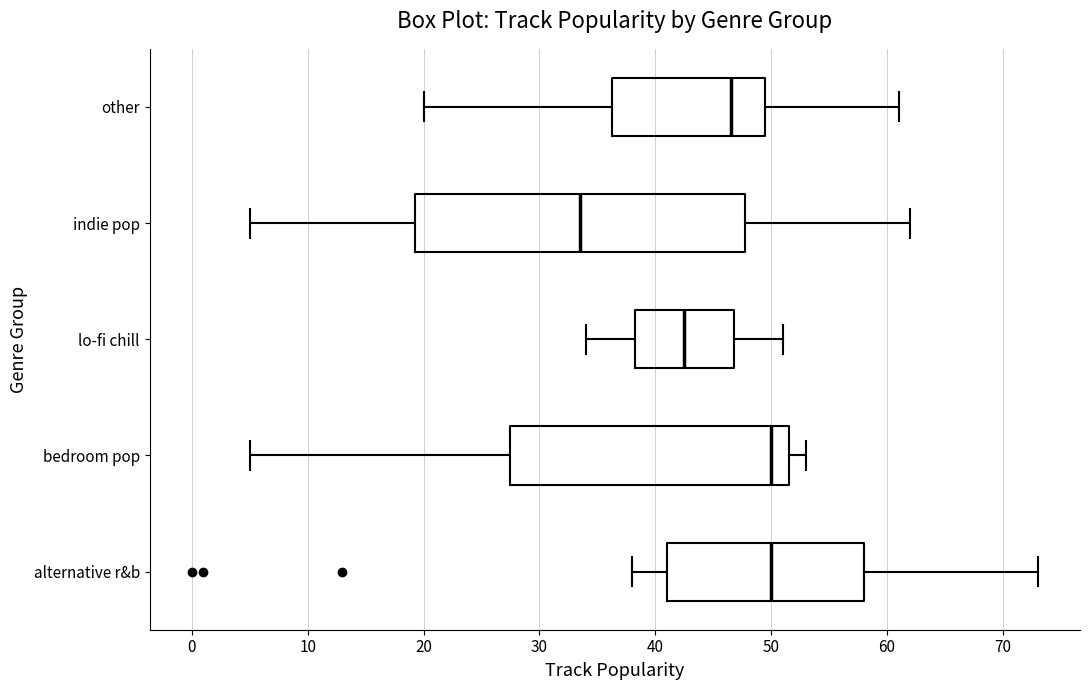

Where does the right whisker of the box for indie pop end on the x-axis? The values are not printed on the chart, so give them approximately, as read against the axis.

62